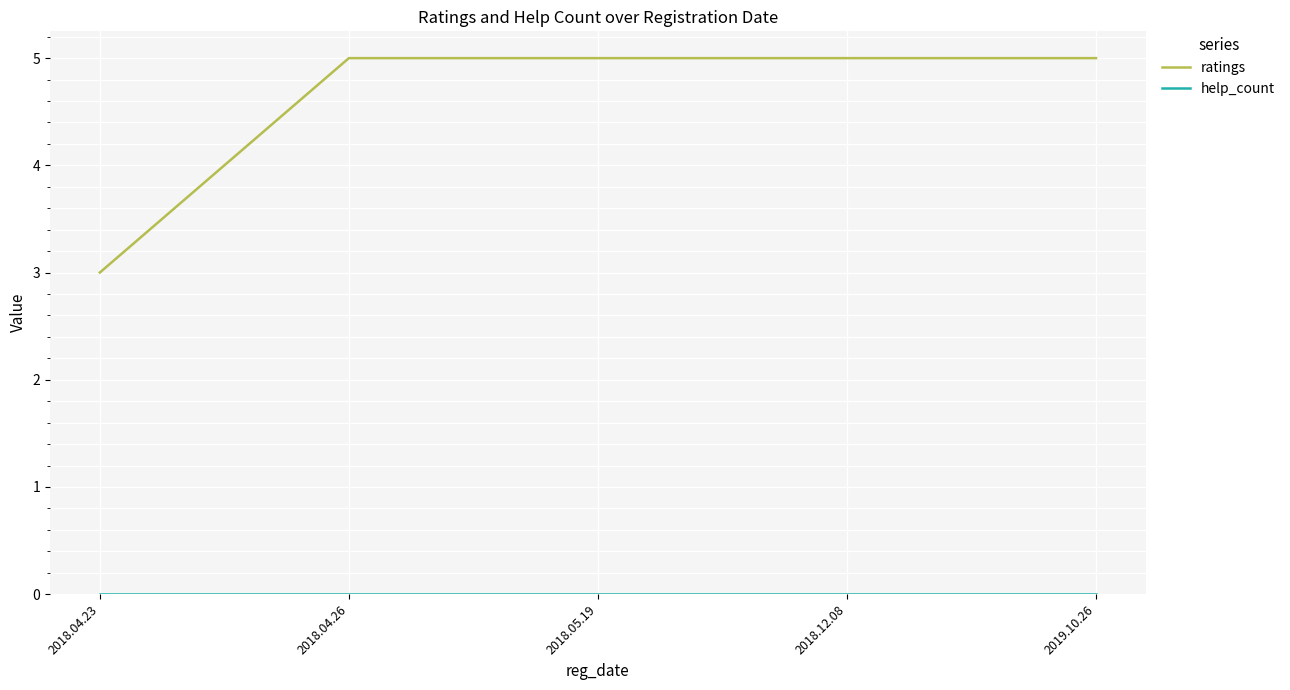

Which series has the largest total across all categories?

ratings